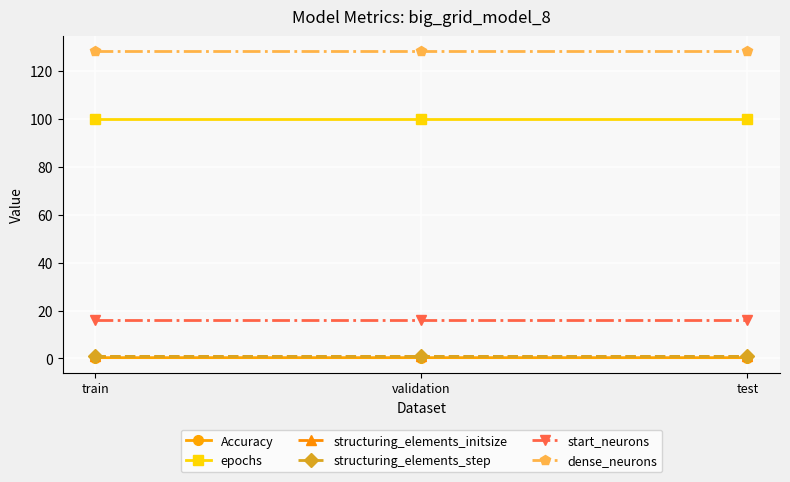

Reading left to right, list all the values displayed in this chart.

Accuracy: train=0.3	validation=0.3	test=0.3
epochs: train=100.0	validation=100.0	test=100.0
structuring_elements_initsize: train=1.0	validation=1.0	test=1.0
structuring_elements_step: train=1.0	validation=1.0	test=1.0
start_neurons: train=16.0	validation=16.0	test=16.0
dense_neurons: train=128.0	validation=128.0	test=128.0